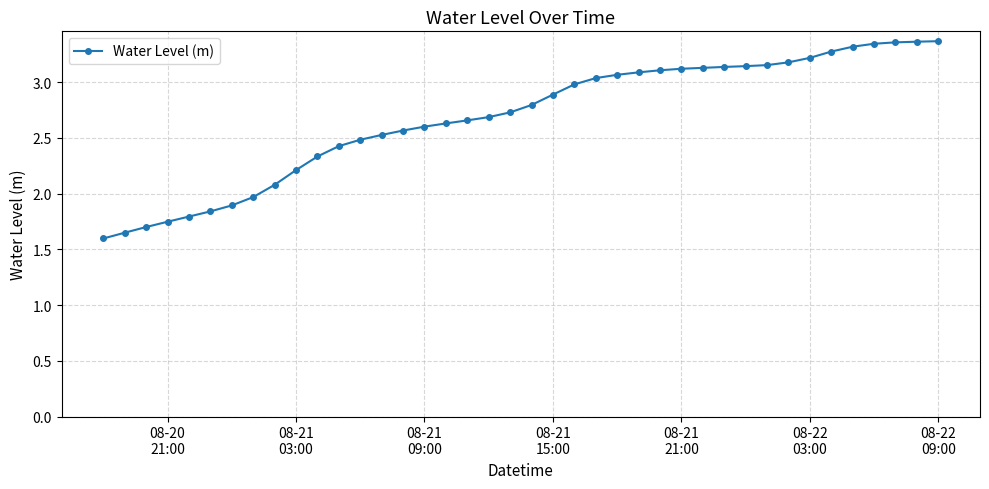

Does the chart have visible grid lines?

Yes